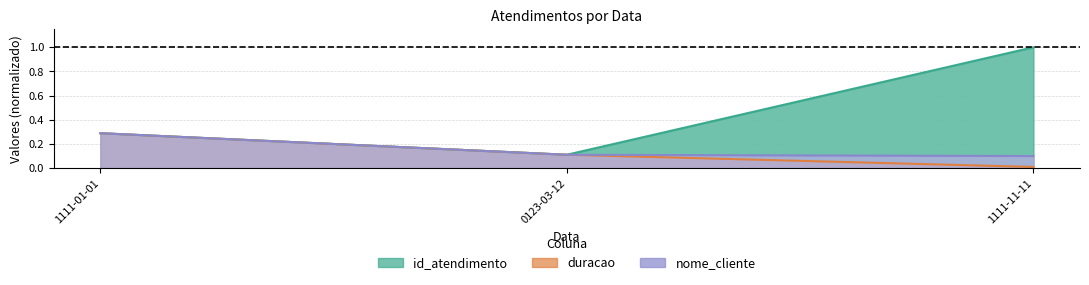

Which category has the lowest value in the id_atendimento series?

0123-03-12